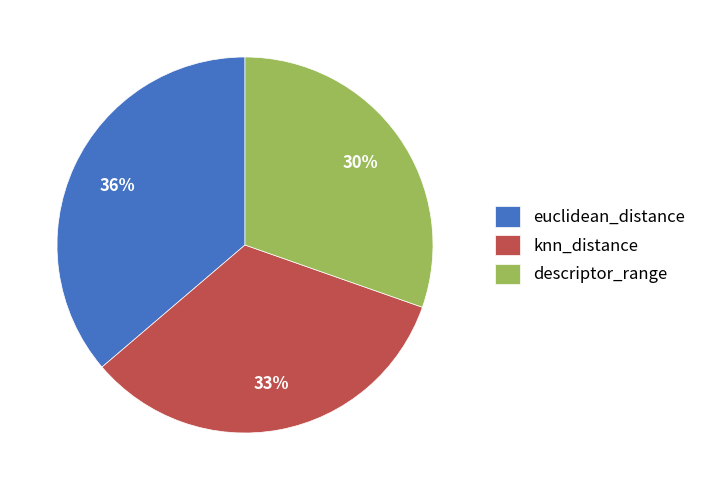

True or false: euclidean_distance accounts for 49% of the total.

False